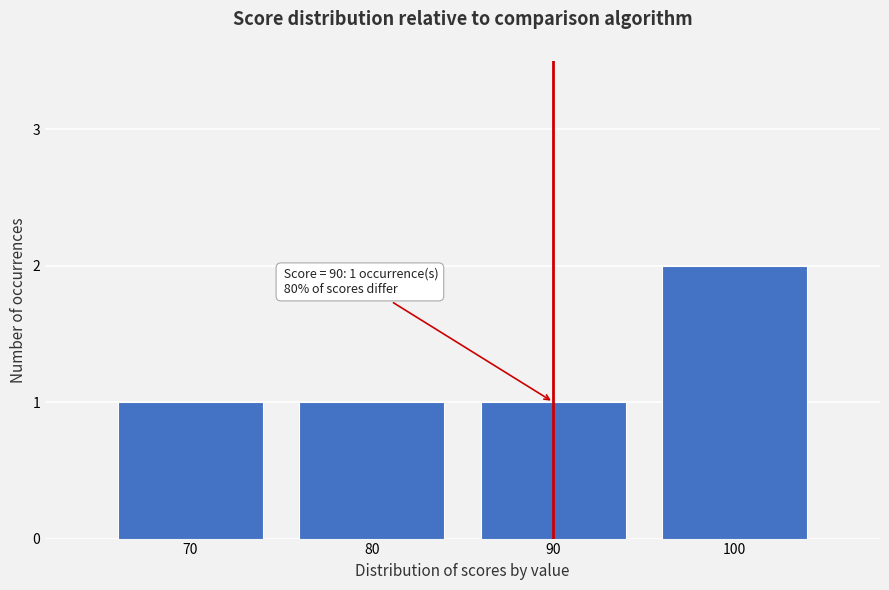

Reading left to right, list all the values displayed in this chart.

1	1	1	2